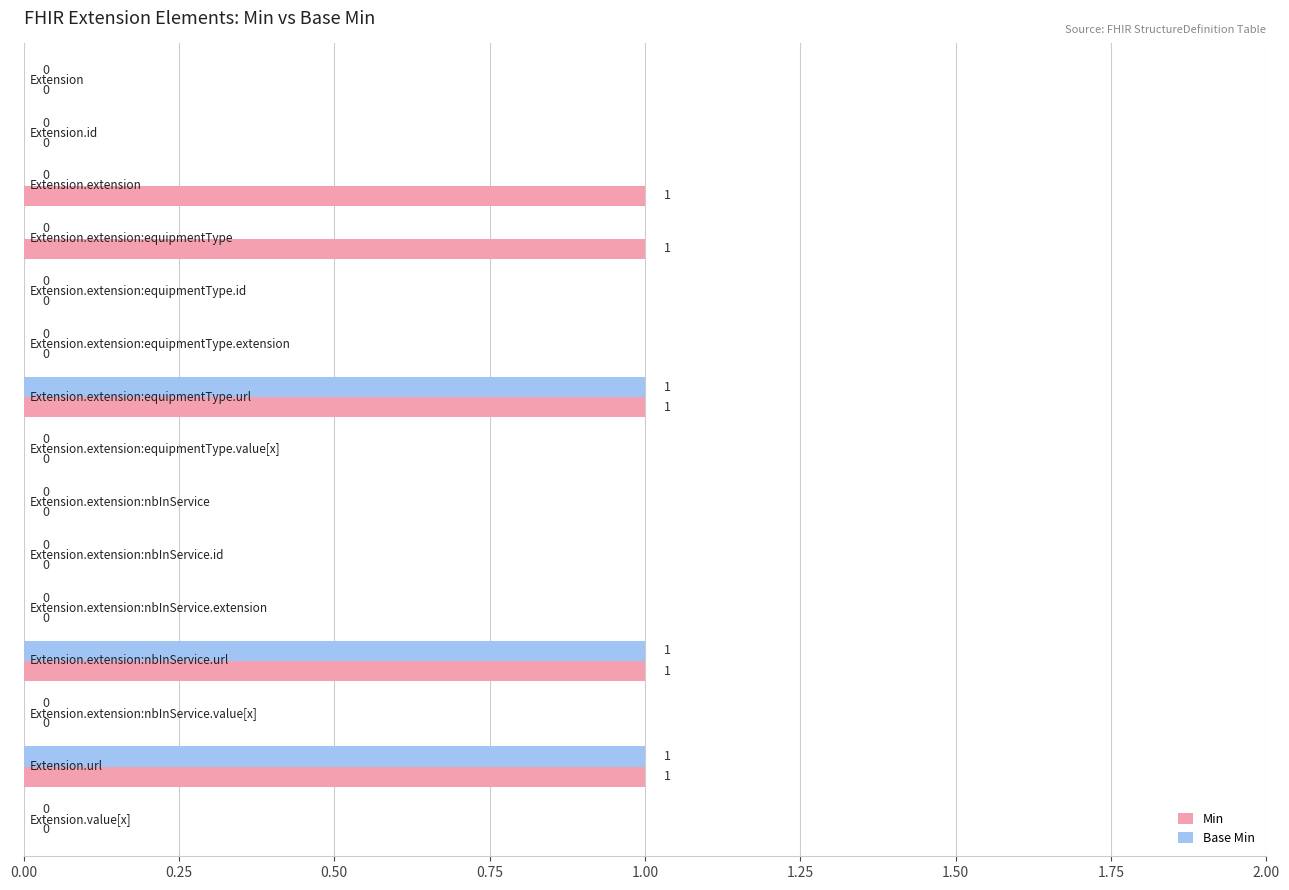

What is the sum of all Base Min values?

3